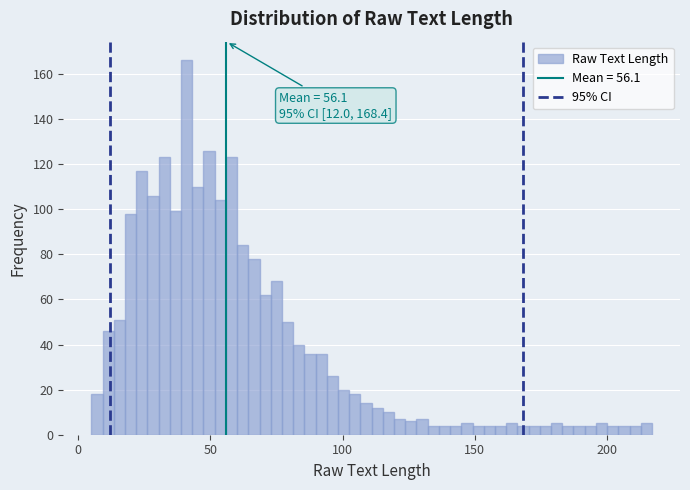

Around what value on the x-axis is the tallest bar? Give the approximate position of its centre, as read against the axis.

40